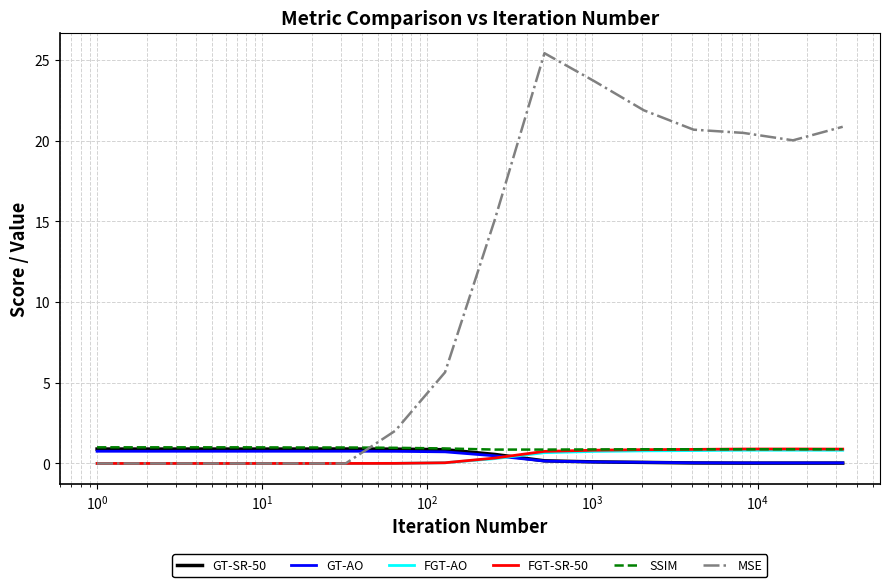

After their last crossing, which series has the higher values: GT-AO or MSE?

MSE